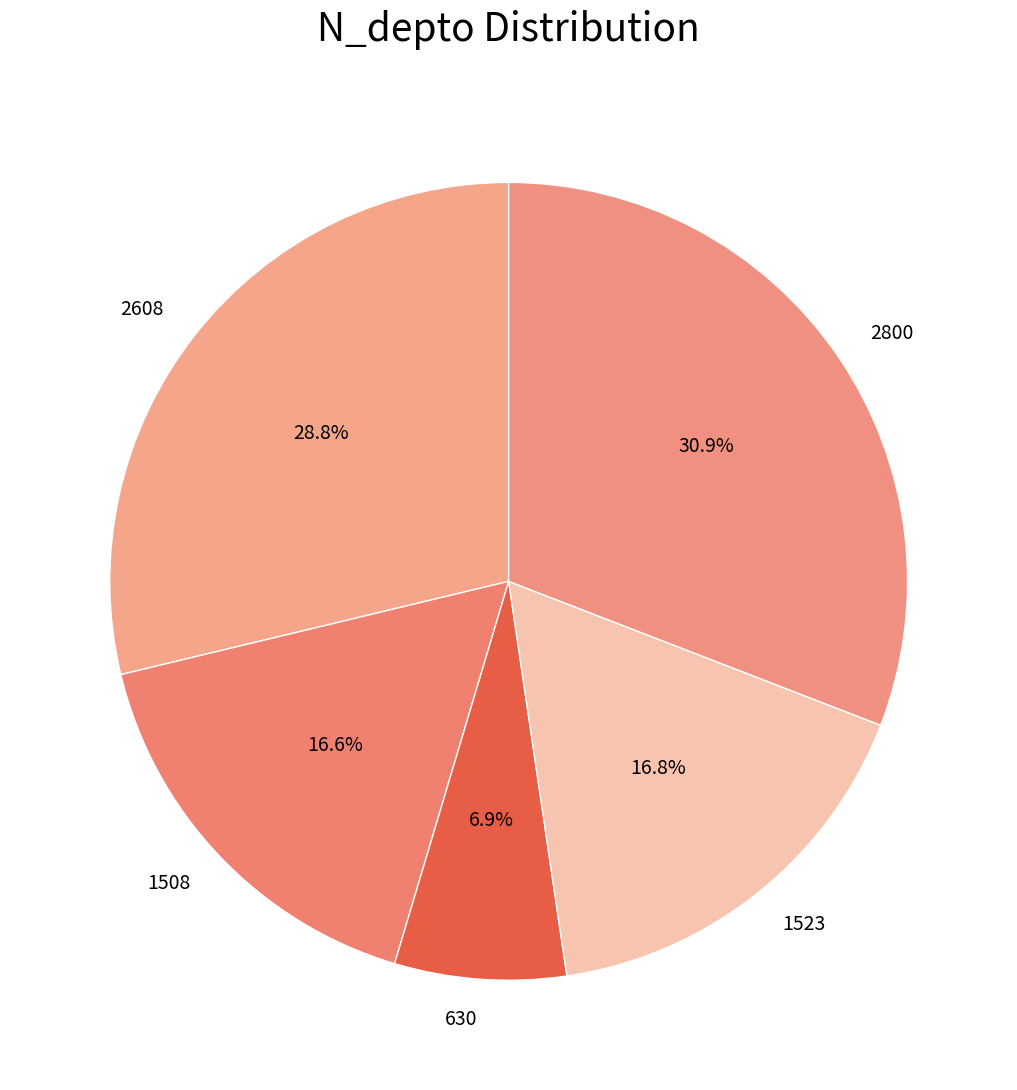

What is the smallest slice in the pie chart?

630